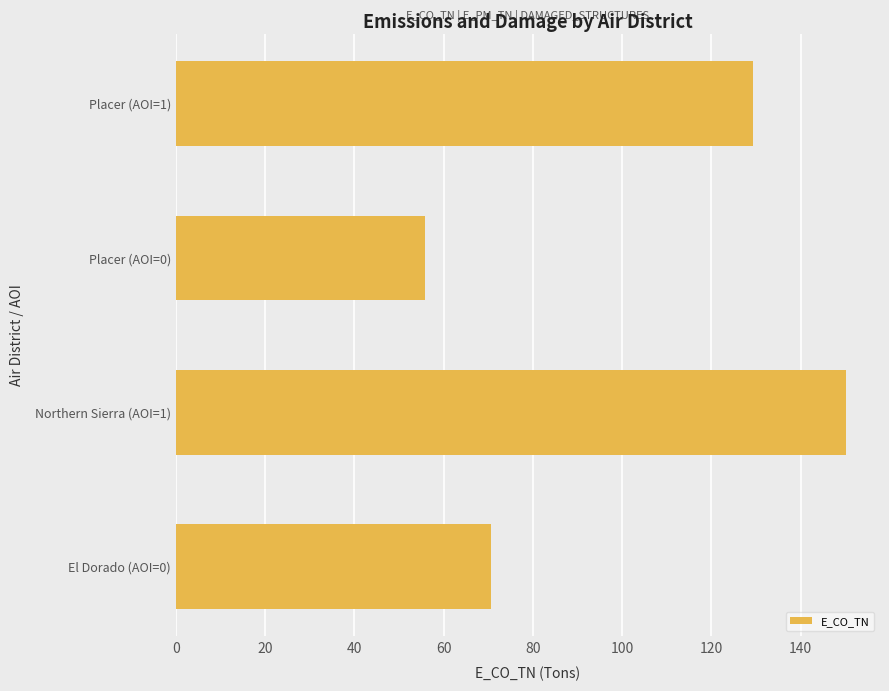

Which label corresponds to the largest value in the chart?

Northern Sierra (AOI=1)